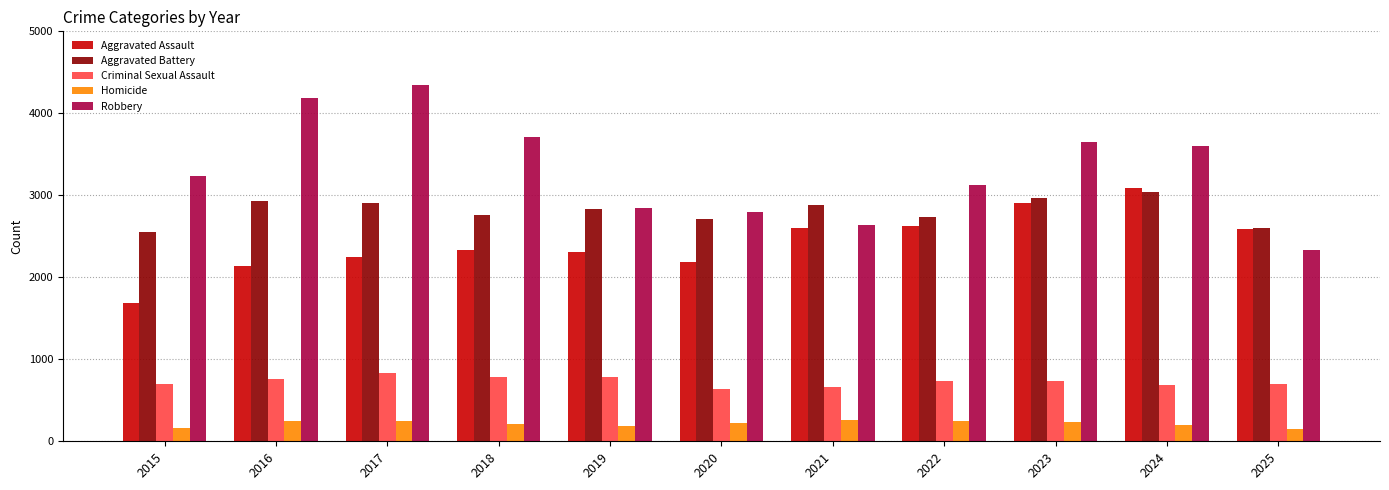

Which series changed the most between 2019 and 2022?

Aggravated Assault